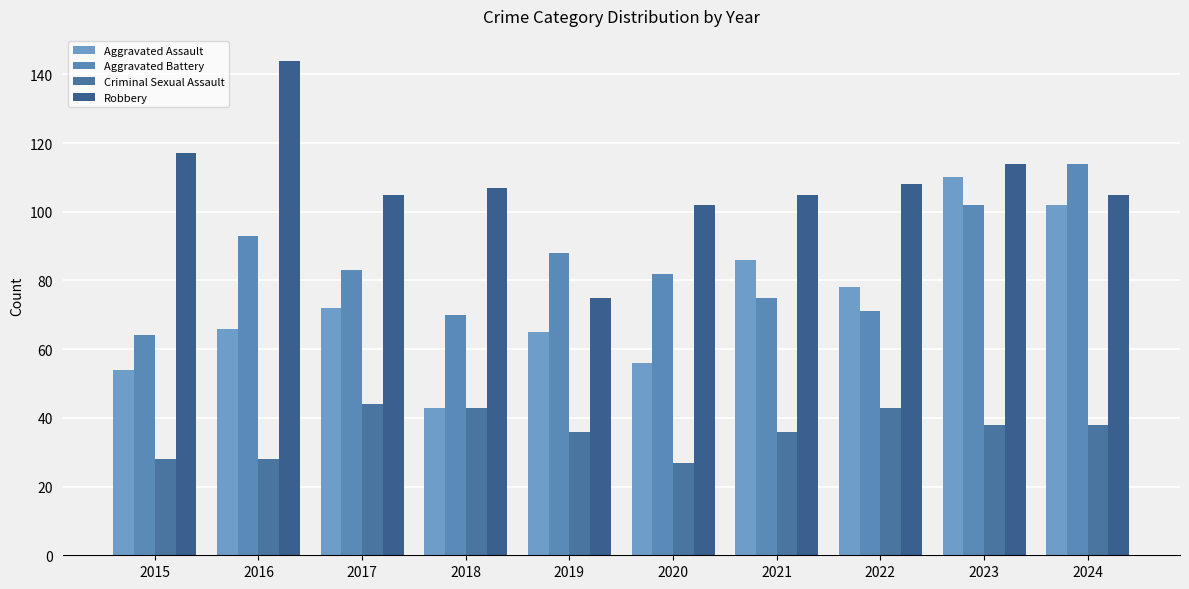

At which label does Aggravated Battery reach its peak?

2024